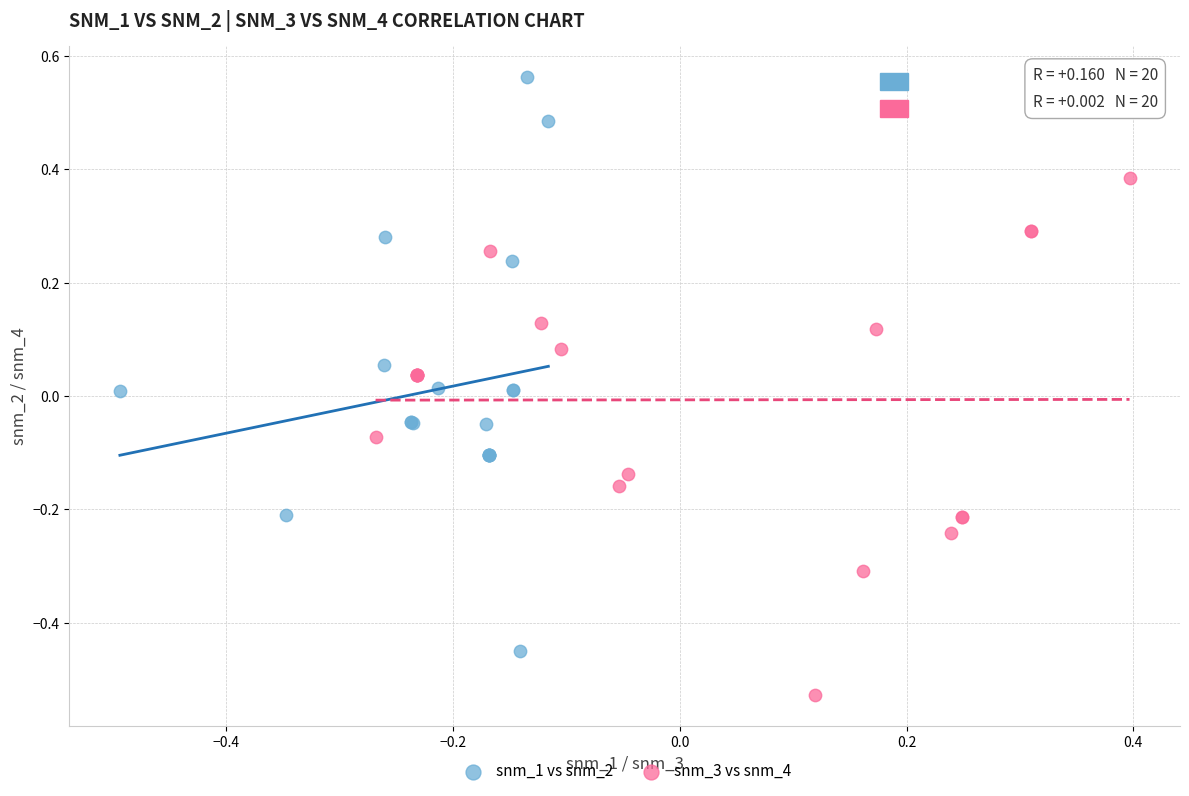

Which series has the widest spread of Y values?

snm_1 vs snm_2